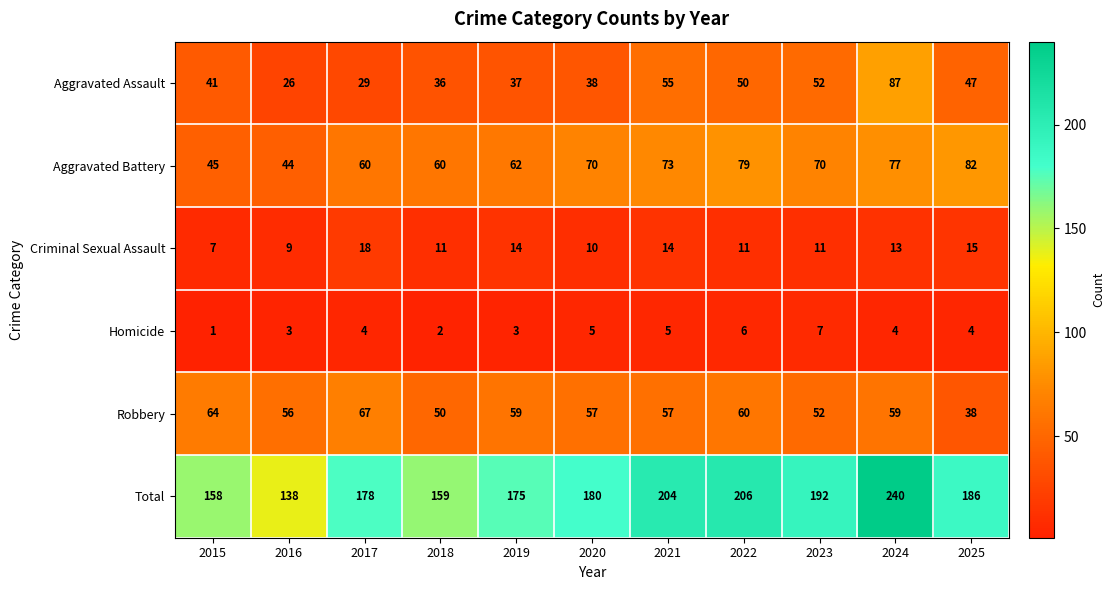

Which series has the widest spread of values?

Total